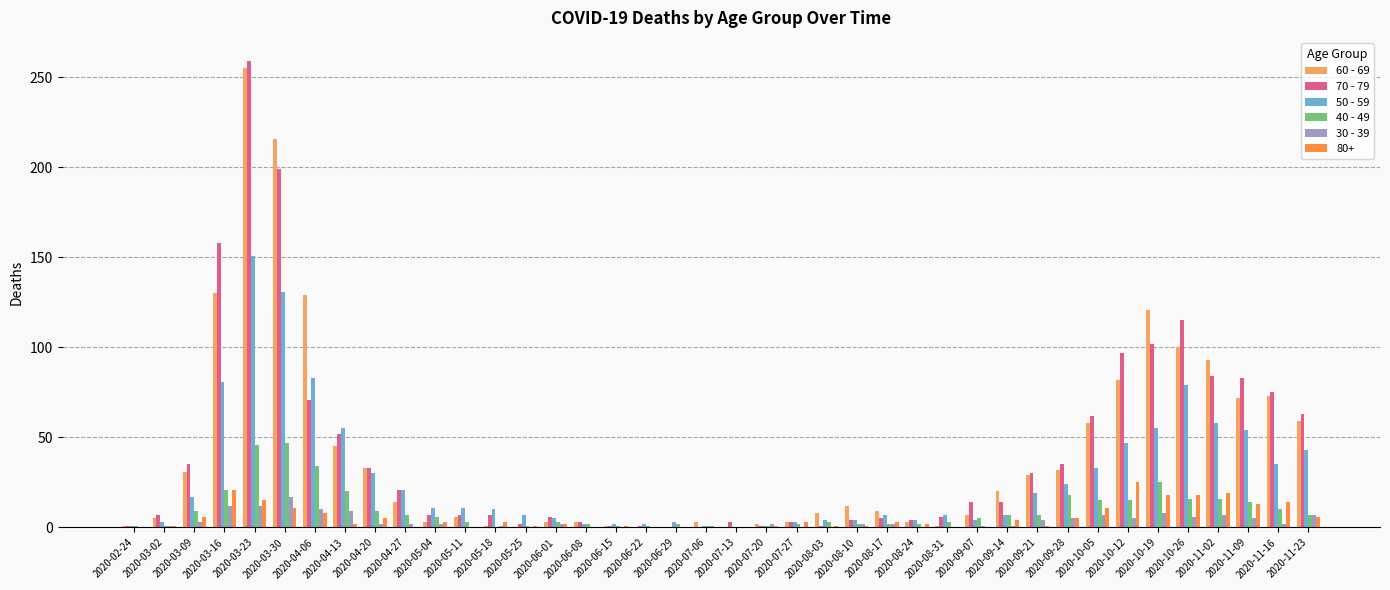

Is the value of 40 - 49 at 2020-11-09 greater than the value of 70 - 79 at 2020-06-15?

Yes